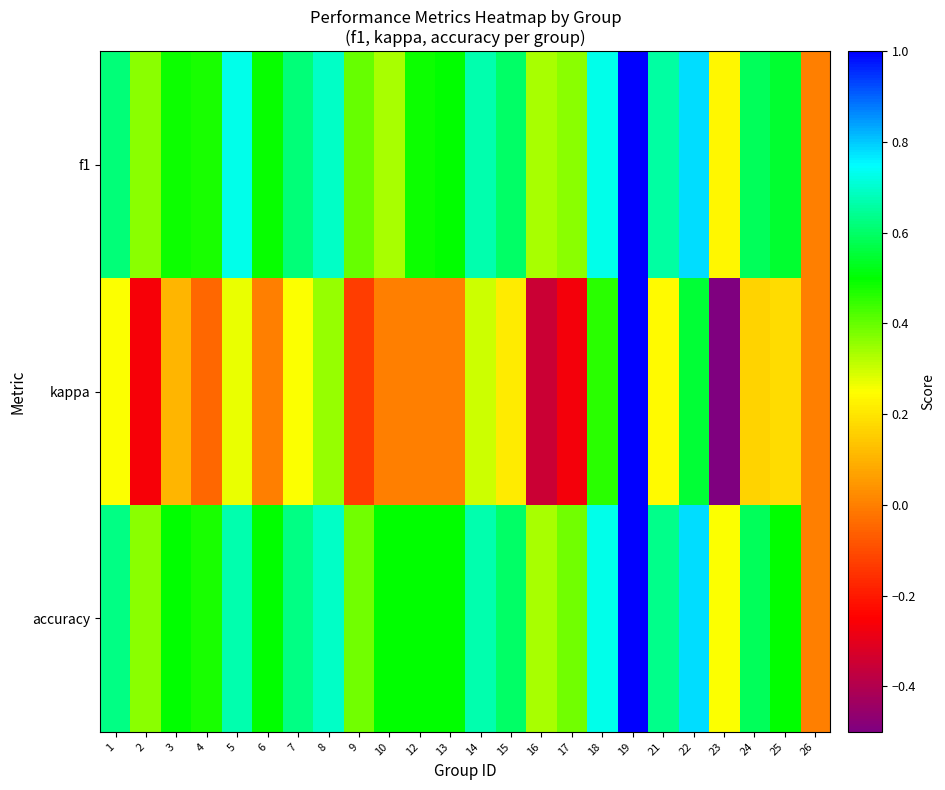

Reading left to right, what are all the values shown in this chart?

f1: 1=0.6	2=0.4	3=0.5	4=0.5	5=0.7	6=0.5	7=0.6	8=0.7	9=0.4	10=0.3	12=0.5	13=0.5	14=0.7	15=0.6	16=0.3	17=0.4	18=0.7	19=1.0	21=0.7	22=0.8	23=0.2	24=0.6	25=0.5	26=0.0
kappa: 1=0.2	2=-0.3	3=0.1	4=-0.0	5=0.3	6=0.0	7=0.2	8=0.3	9=-0.1	10=0.0	12=0.0	13=0.0	14=0.3	15=0.2	16=-0.3	17=-0.3	18=0.5	19=1.0	21=0.2	22=0.6	23=-0.5	24=0.2	25=0.2	26=0.0
accuracy: 1=0.6	2=0.4	3=0.5	4=0.5	5=0.7	6=0.5	7=0.6	8=0.7	9=0.4	10=0.5	12=0.5	13=0.5	14=0.7	15=0.6	16=0.3	17=0.4	18=0.7	19=1.0	21=0.6	22=0.8	23=0.2	24=0.6	25=0.5	26=0.0